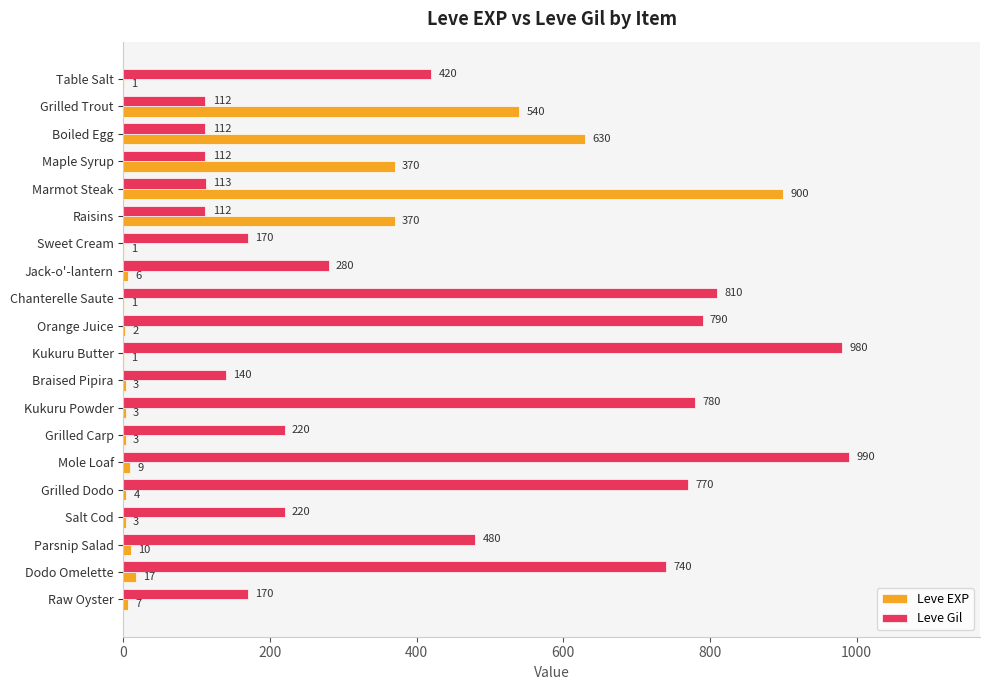

At which category is the sum across all series the highest?

Marmot Steak